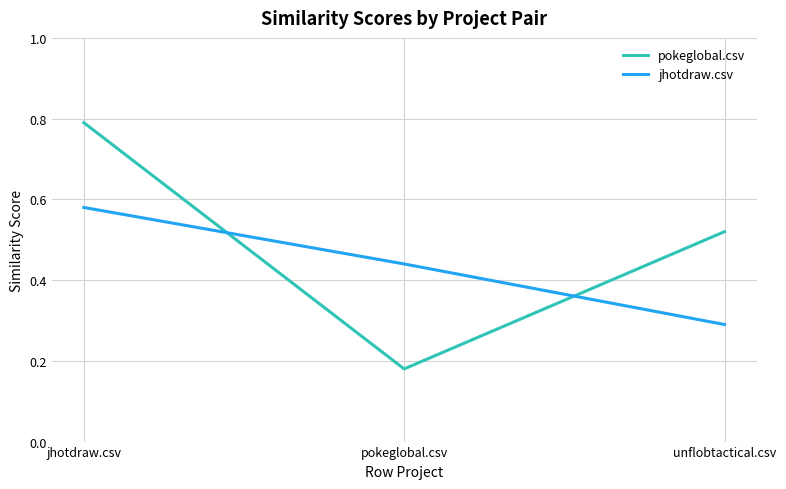

What is the difference between the jhotdraw.csv values at jhotdraw.csv and pokeglobal.csv?

0.1